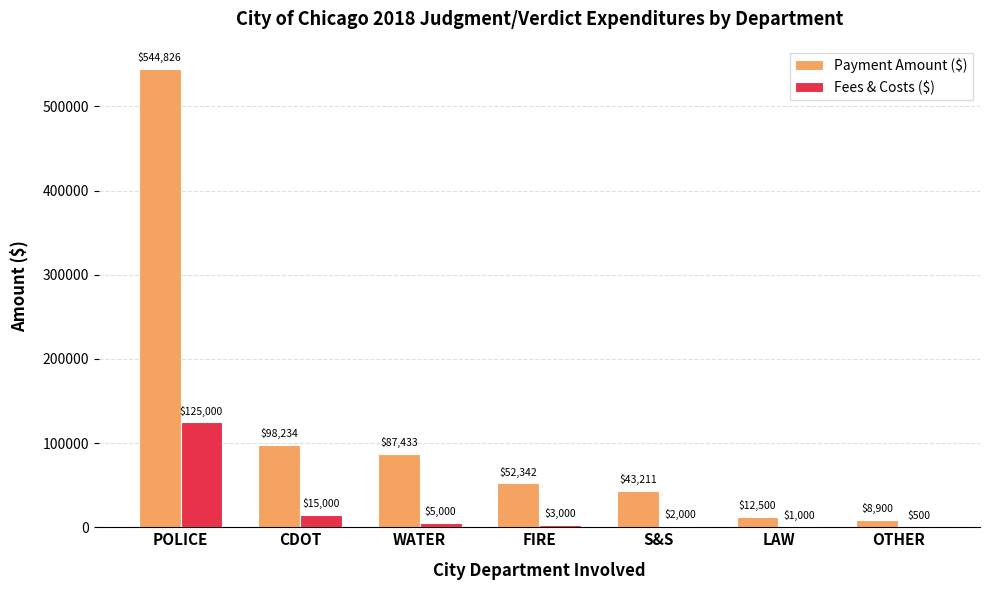

Is the value of Fees & Costs ($) at FIRE greater than the value of Payment Amount ($) at OTHER?

No